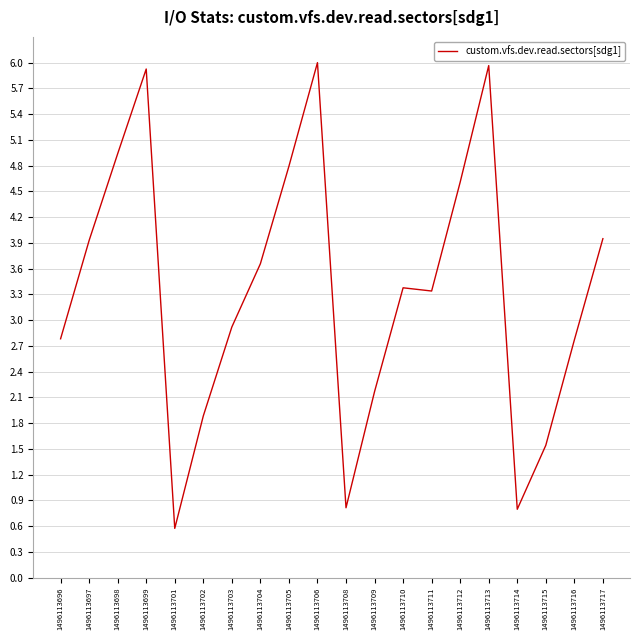

The value at 1496113705 is 4.8. True or false?

True